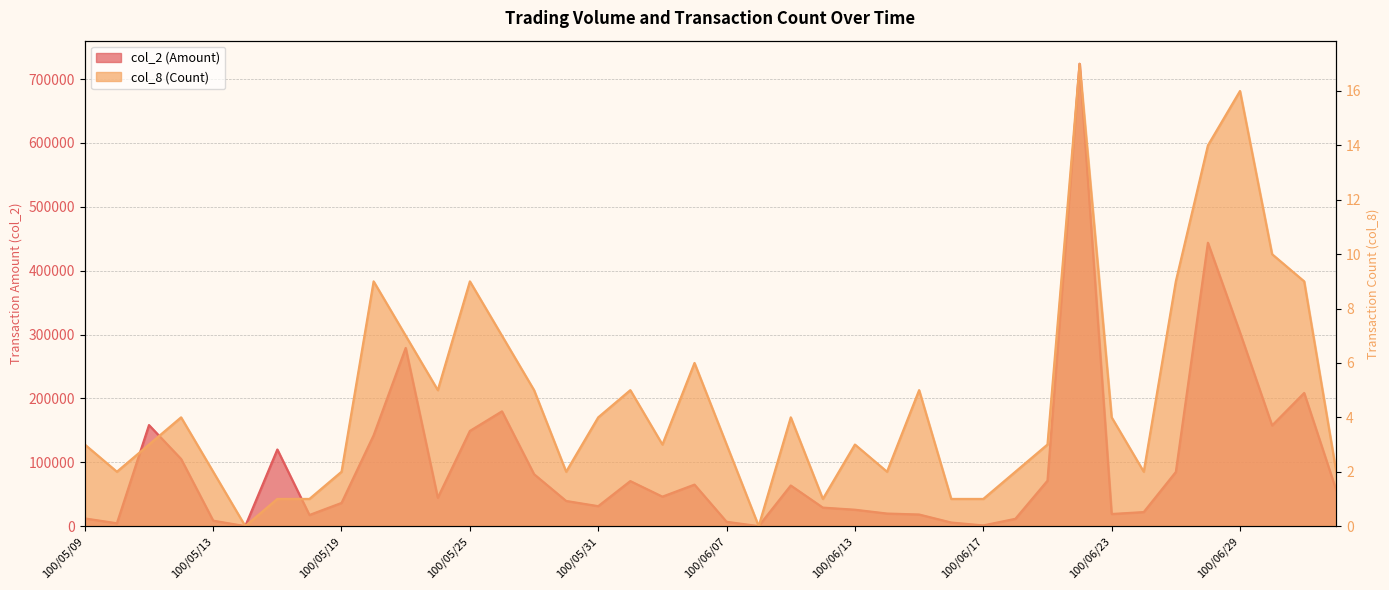

True or false: col_8 and col_2 intersect in this chart.

False